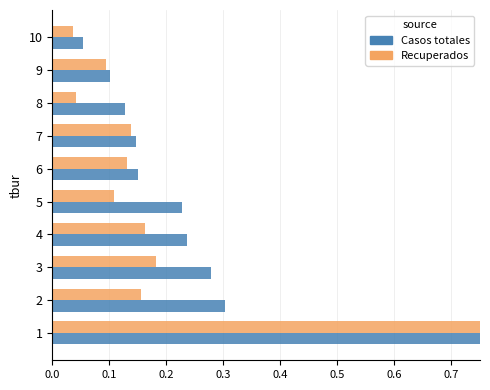

Which series has the largest range (max minus min)?

Casos totales